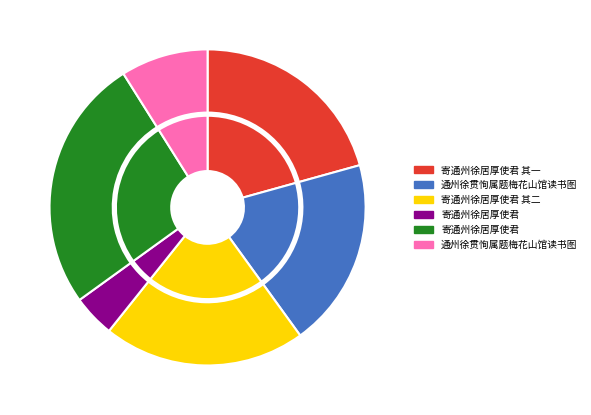

The 通州徐贯恂属题梅花山馆读书图 slice represents 24% of the pie. True or false?

False